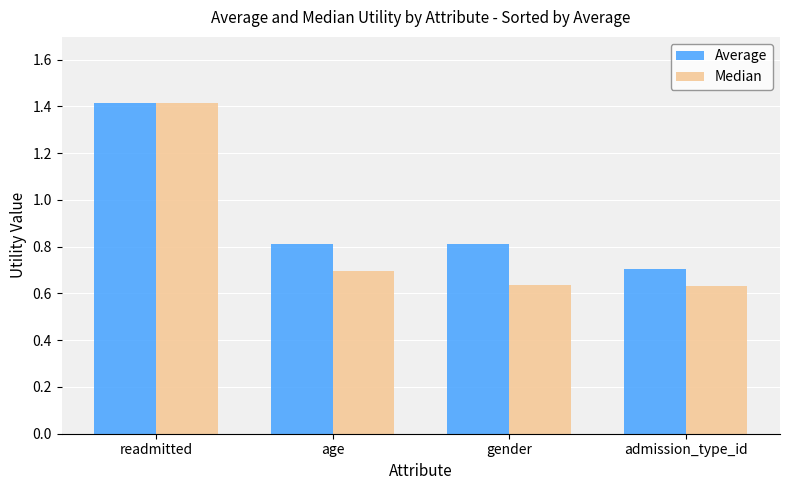

How many Average values are between 0 and 1?

3